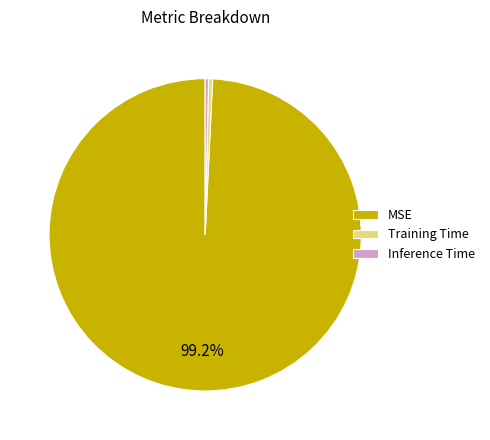

Combined, do MSE and Training Time account for over 50%?

Yes